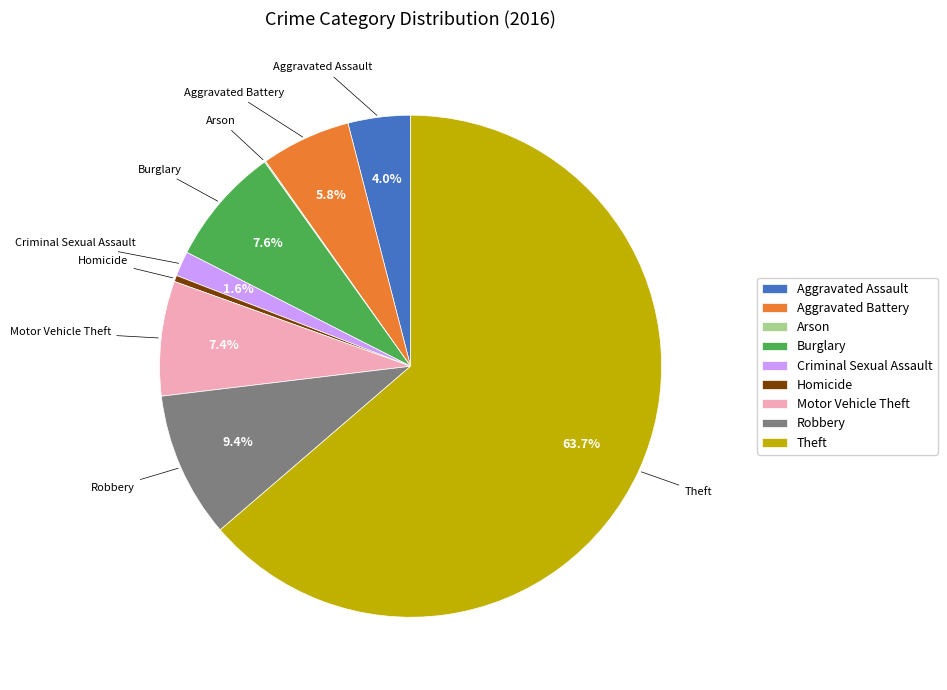

What is the largest slice in the pie chart?

Theft